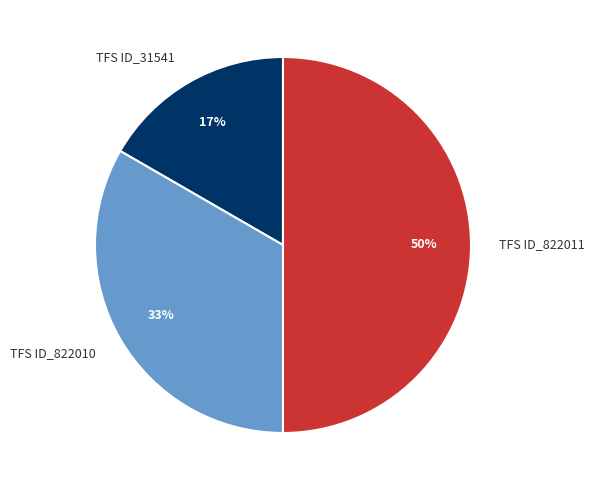

How many segments does this pie chart have?

3